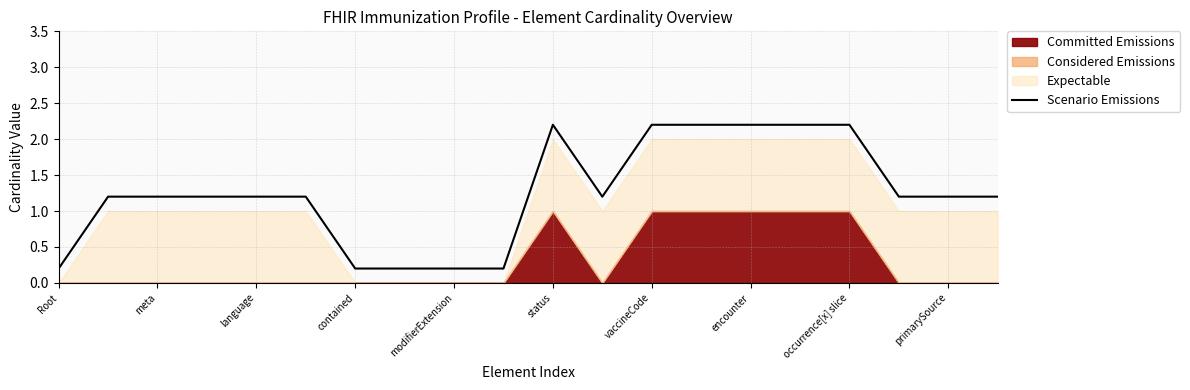

Reading left to right, extract all data points from this chart.

0.2	1.2	1.2	1.2	1.2	1.2	0.2	0.2	0.2	0.2	2.2	1.2	2.2	2.2	2.2	2.2	2.2	1.2	1.2	1.2